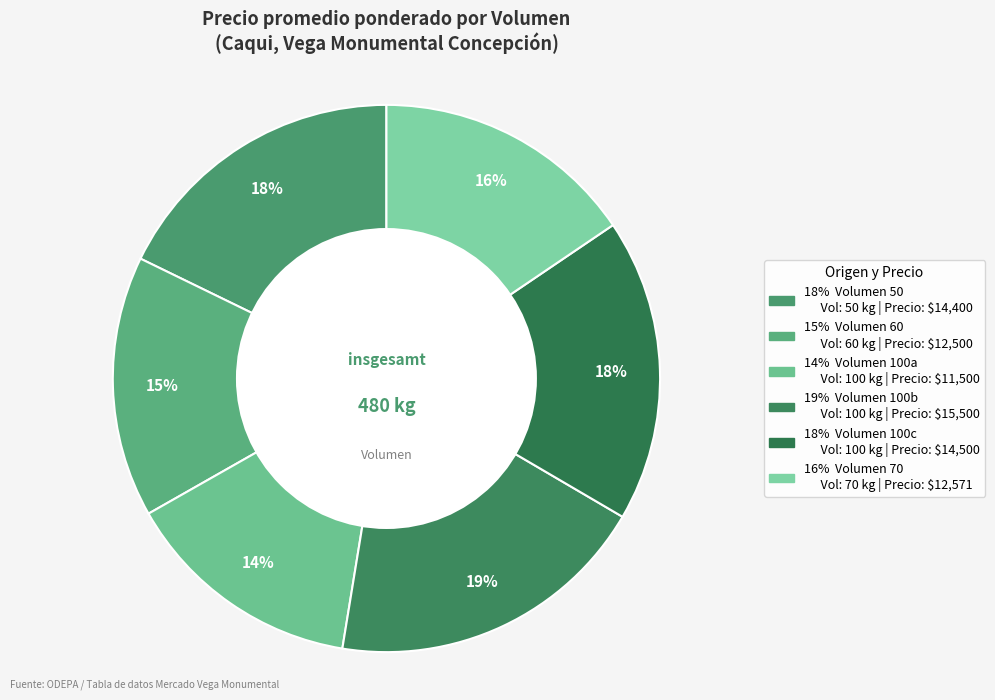

How many segments does this pie chart have?

6